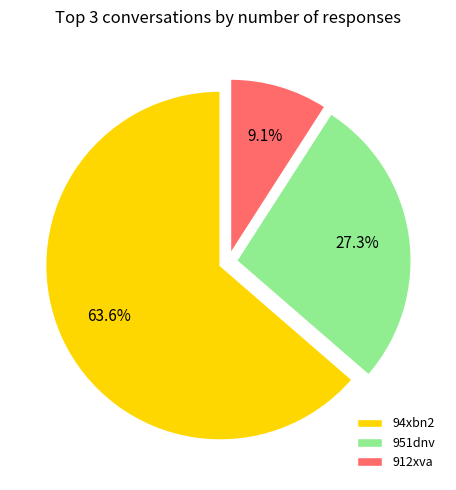

Which has a higher value, 912xva or 94xbn2?

94xbn2